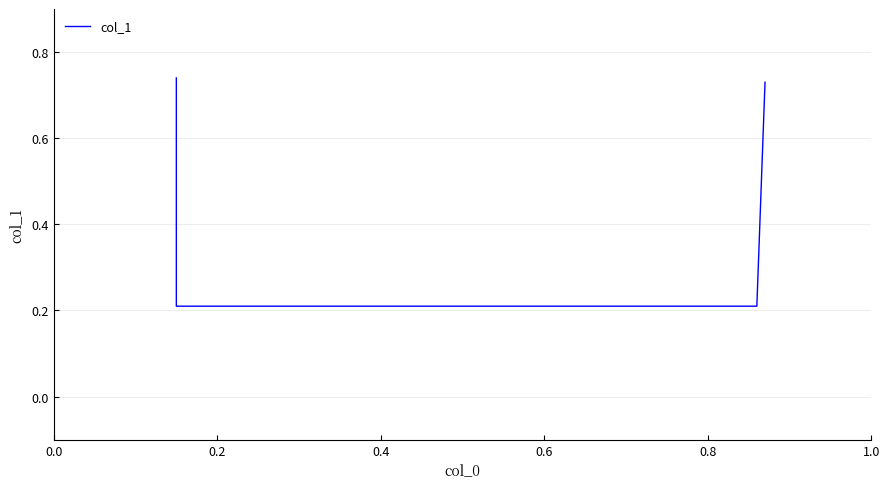

What is the value of the 1st point from the left?

0.7